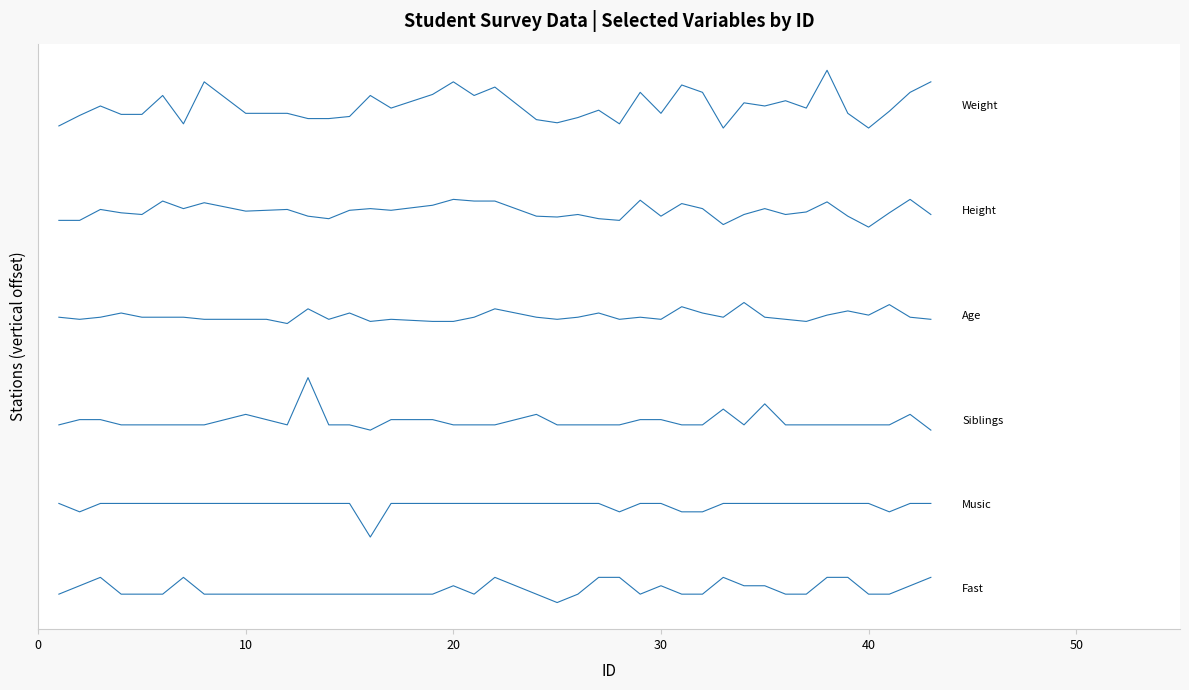

Does the chart display data point markers on the line(s)?

No